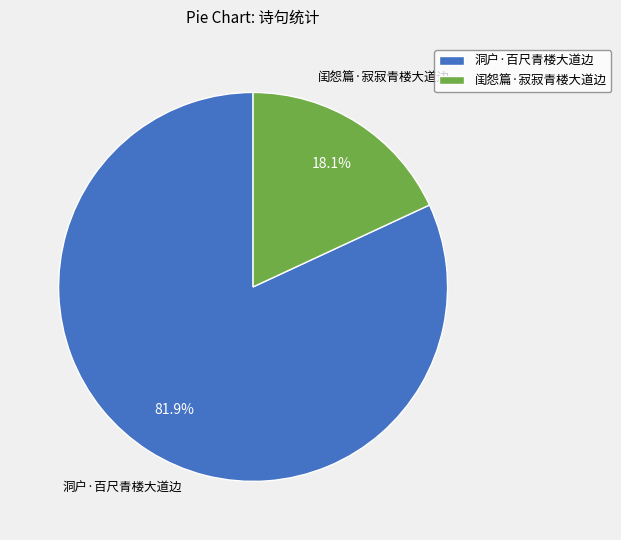

How much of the chart is everything except 闺怨篇·寂寂青楼大道边?

81.9%